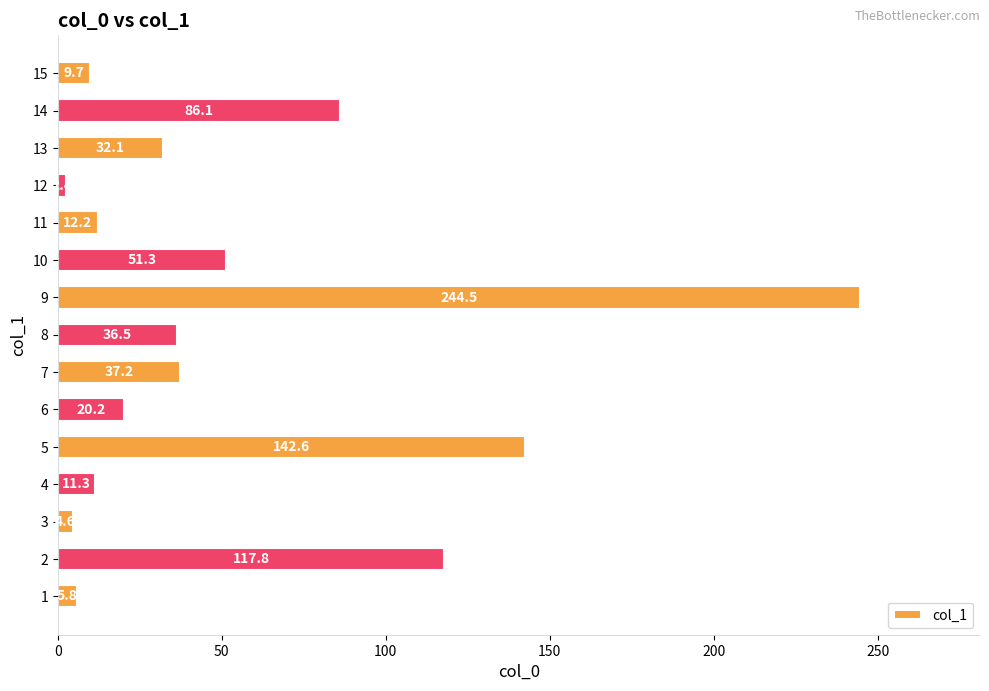

Read the value at 1.

5.8